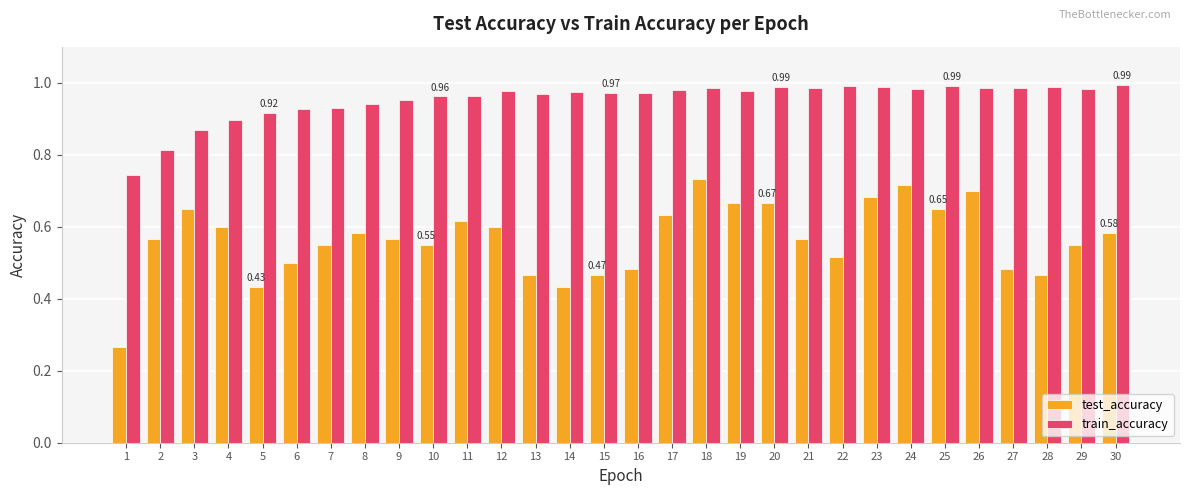

At how many categories does at least one series exceed 0?

30